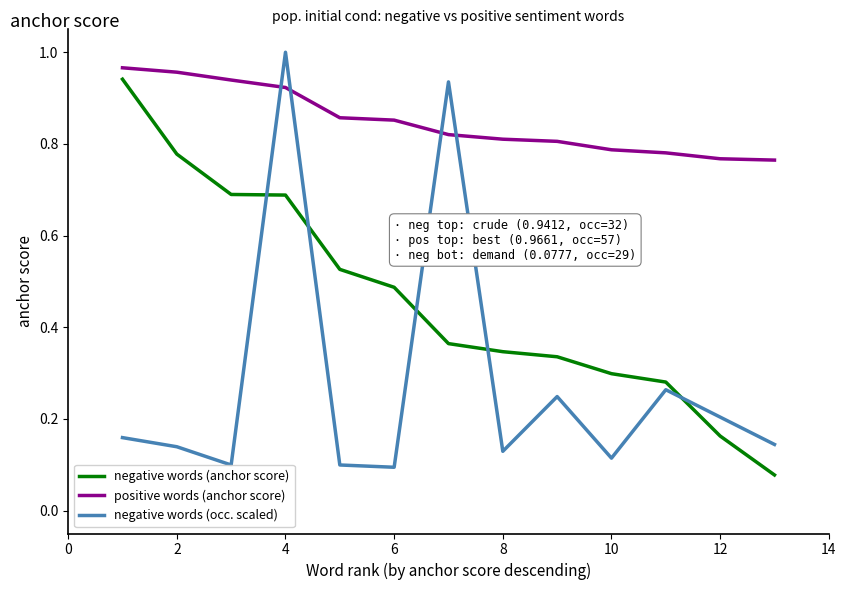

Which series has the largest total across all categories?

positive words (anchor score)